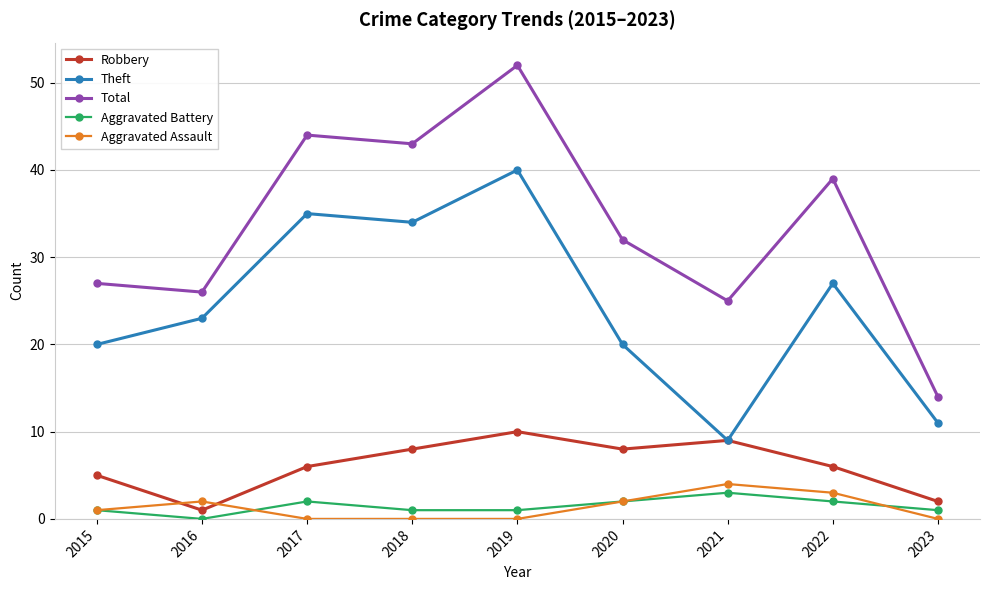

What is the difference between the maximum and minimum values in the Robbery series?

9